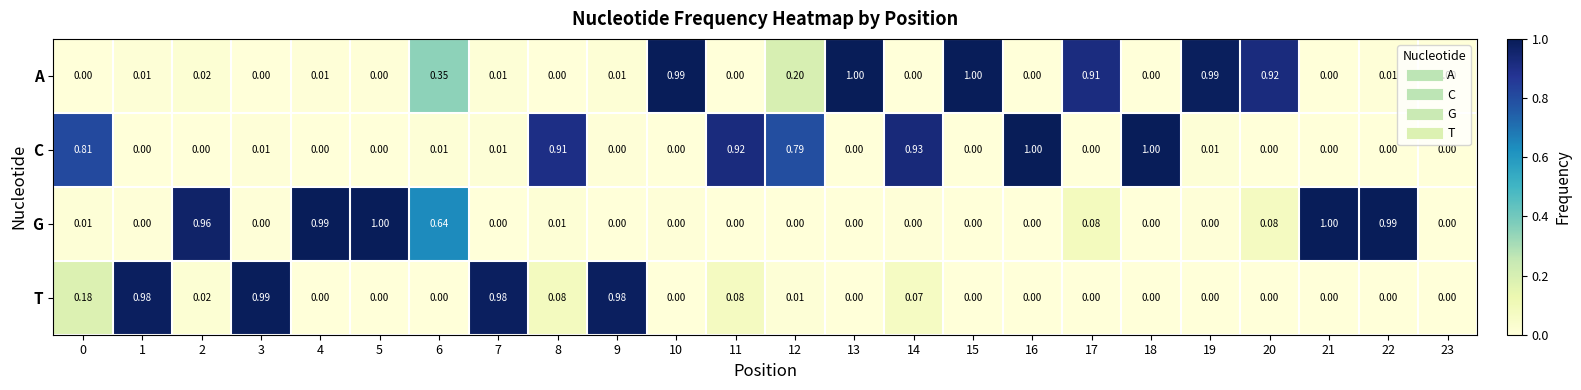

Is the value of T at 11 greater than the value of A at 21?

Yes